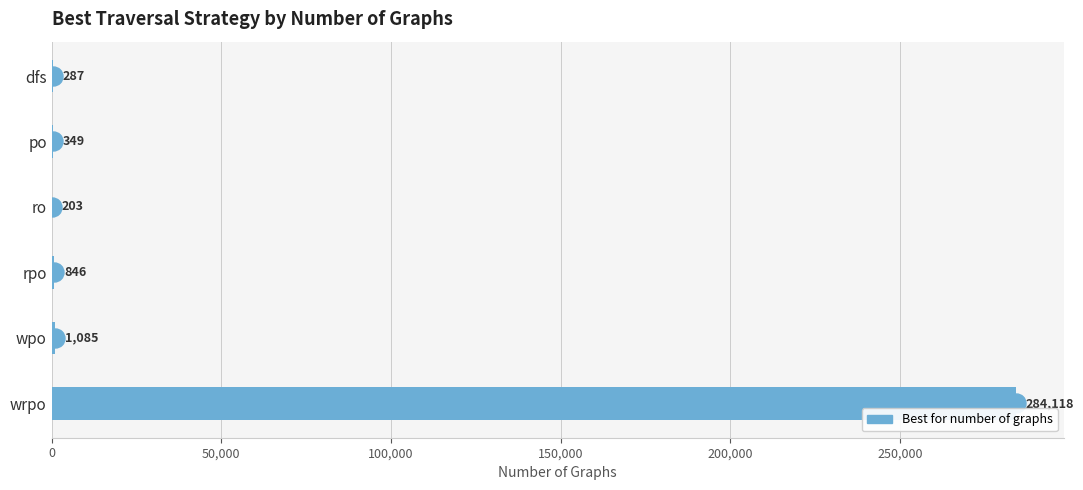

Read the value at po, to the nearest 100.

300